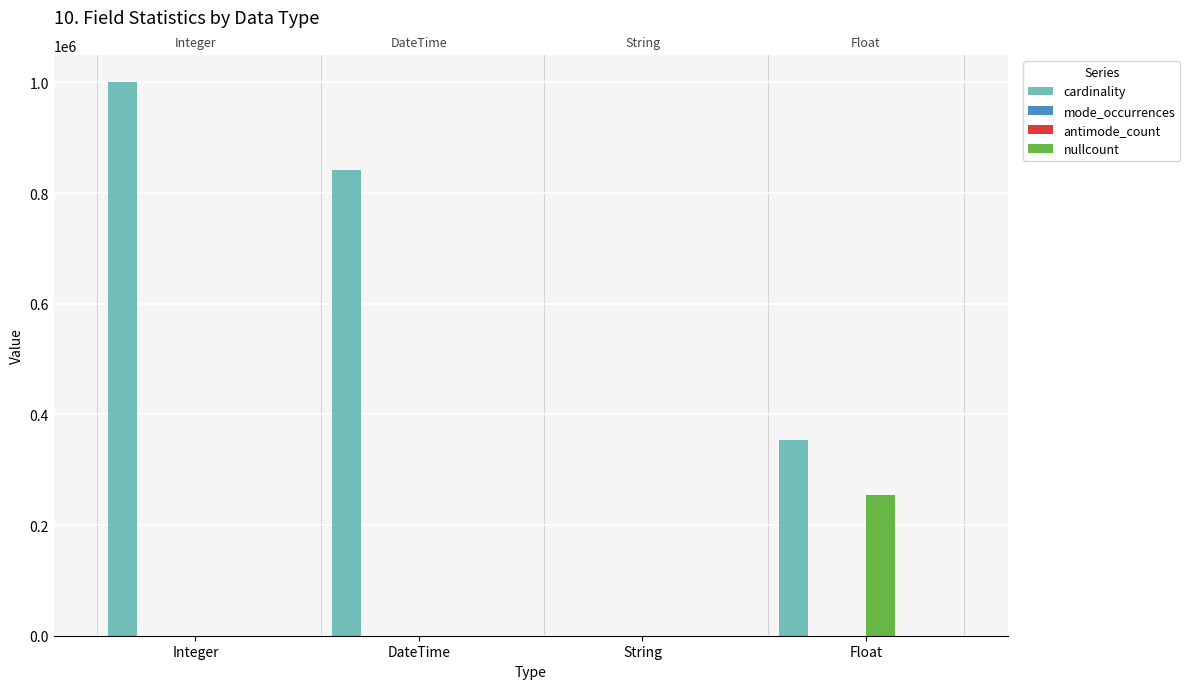

Which series changed the most between DateTime and Float?

cardinality